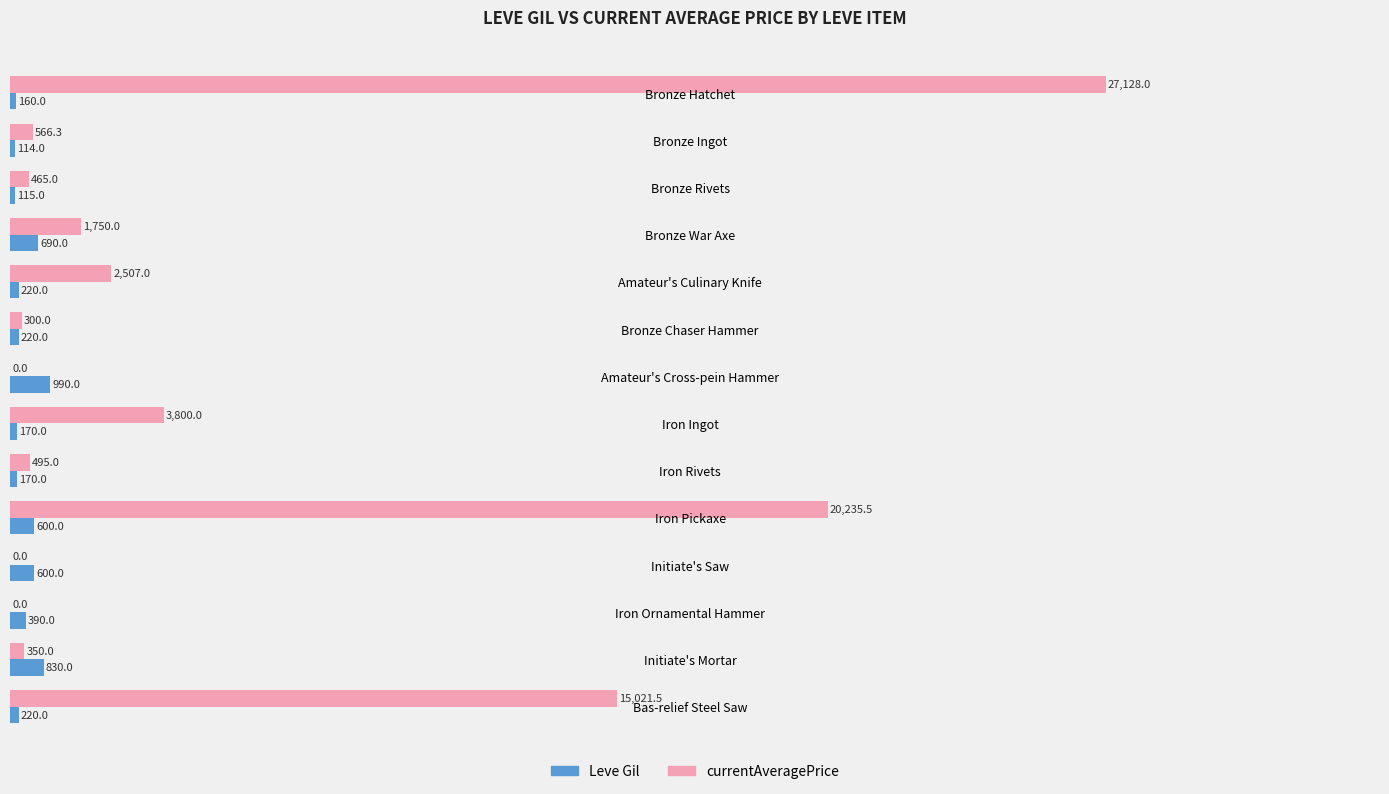

True or false: Leve Gil has a value of 690.0 at Bronze War Axe.

True